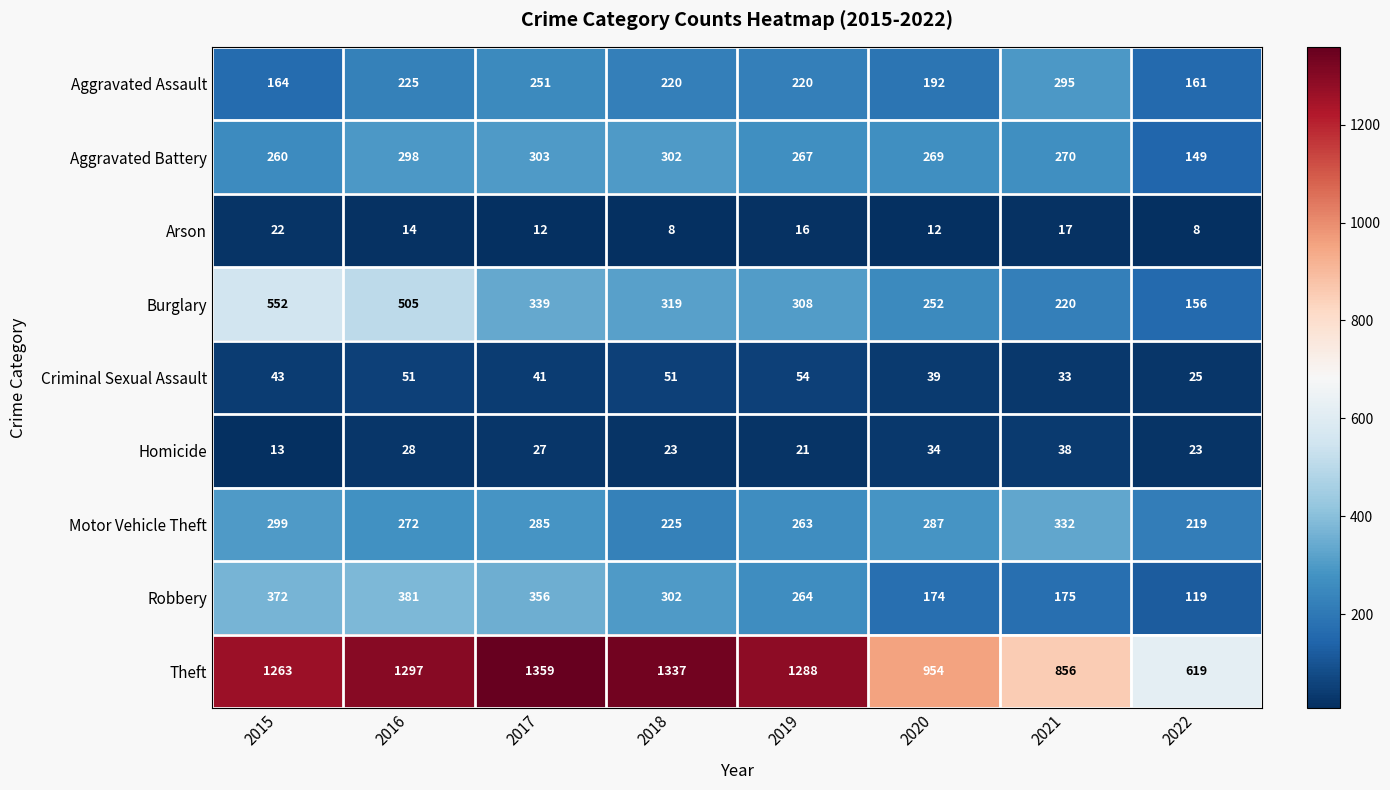

Count the number of categories in the chart.

8